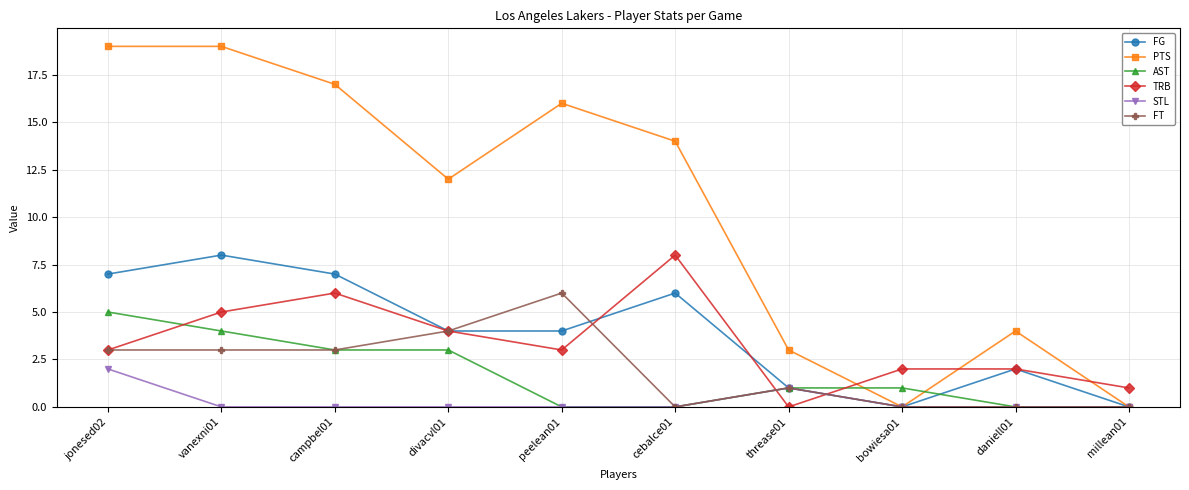

How many data points does each series have?

10